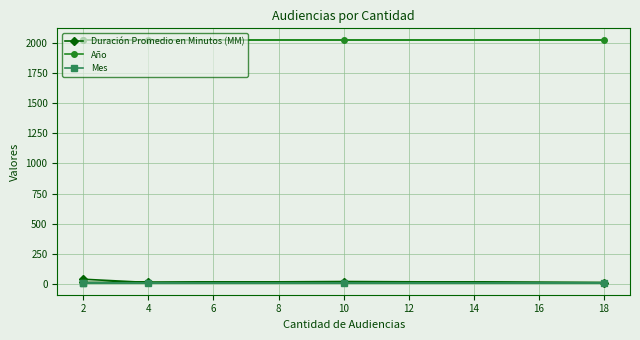

At 2, list the series in order from smallest to largest.

Mes, Duración Promedio en Minutos (MM), Año